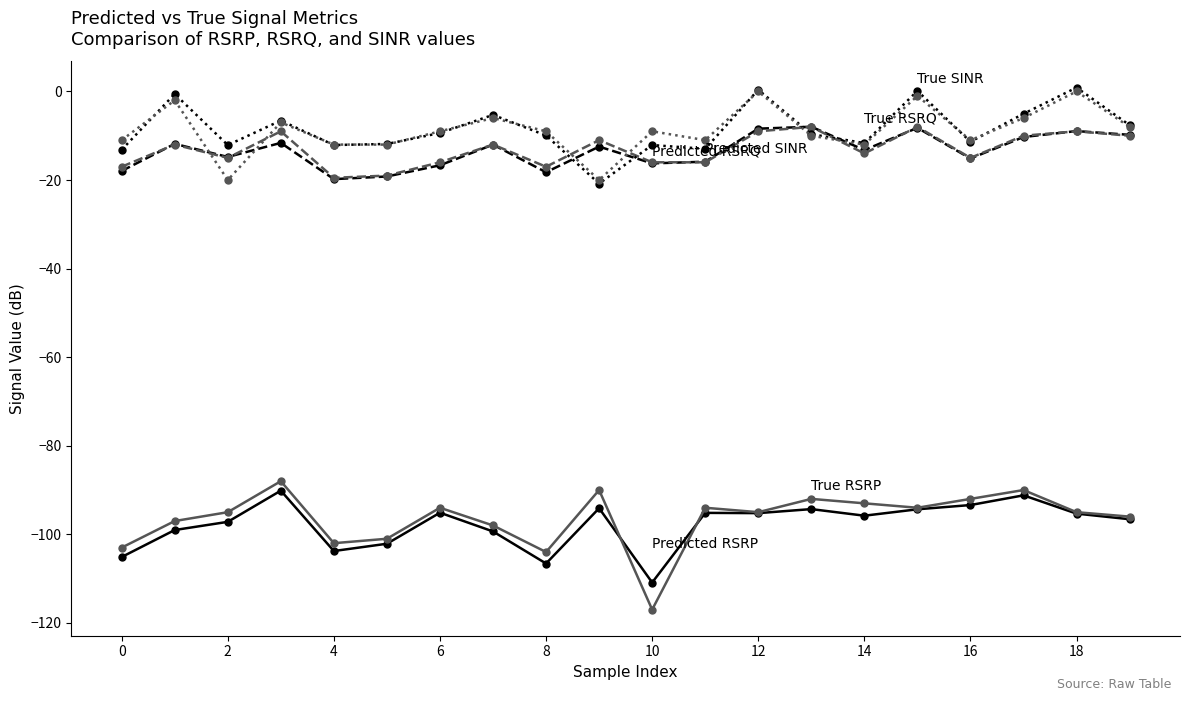

What is the minimum value shown in the chart?

-117.0